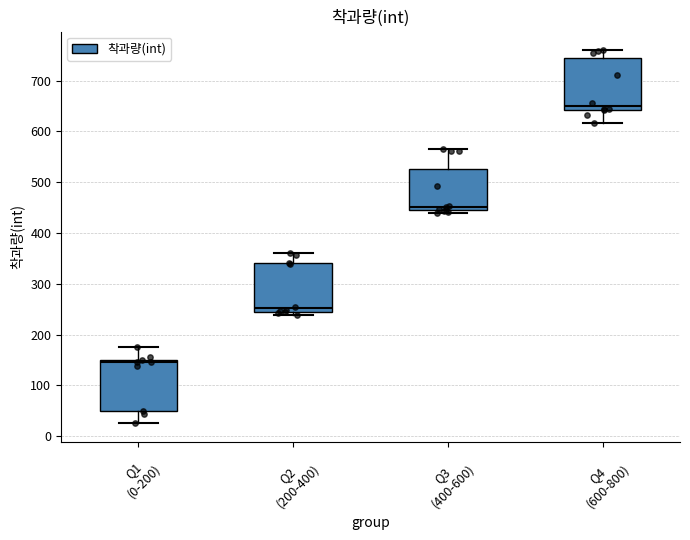

Reading left to right, read every box against the y-axis: the position of its median line, the range the box covers, and the ends of its whiskers. The values are not printed on the chart, so give them approximately, as read against the axis.

Q1 (0-200): median 140, box 50 to 150, whiskers 20 to 180
Q2 (200-400): median 250, box 240 to 340, whiskers 240 (just below the box's lower edge) to 360
Q3 (400-600): median 450, box 440 to 530, whiskers 440 (just below the box's lower edge) to 570
Q4 (600-800): median 650, box 640 to 740, whiskers 620 to 760